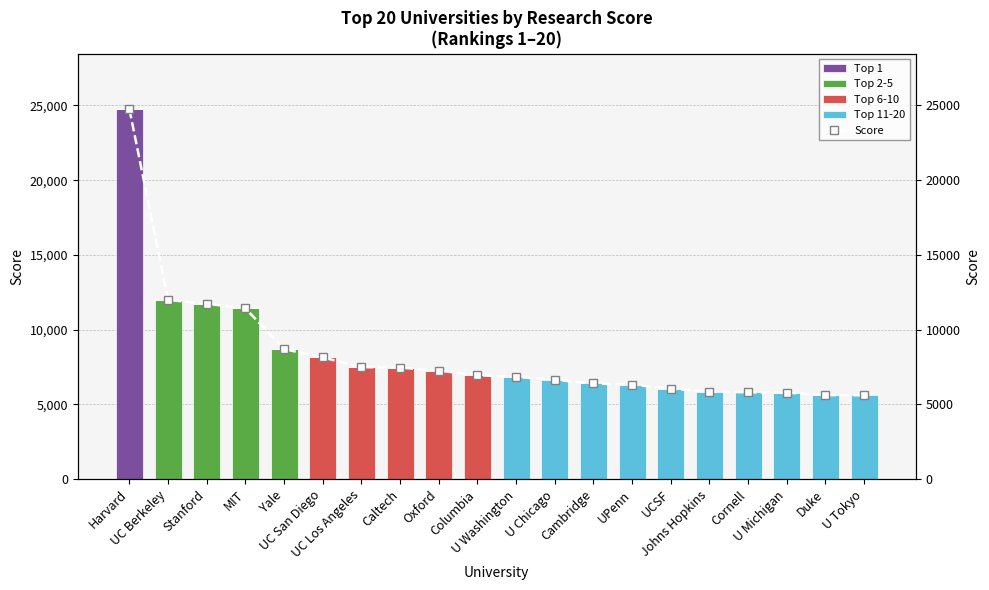

What is the label of the 9th bar from the right?

U Chicago